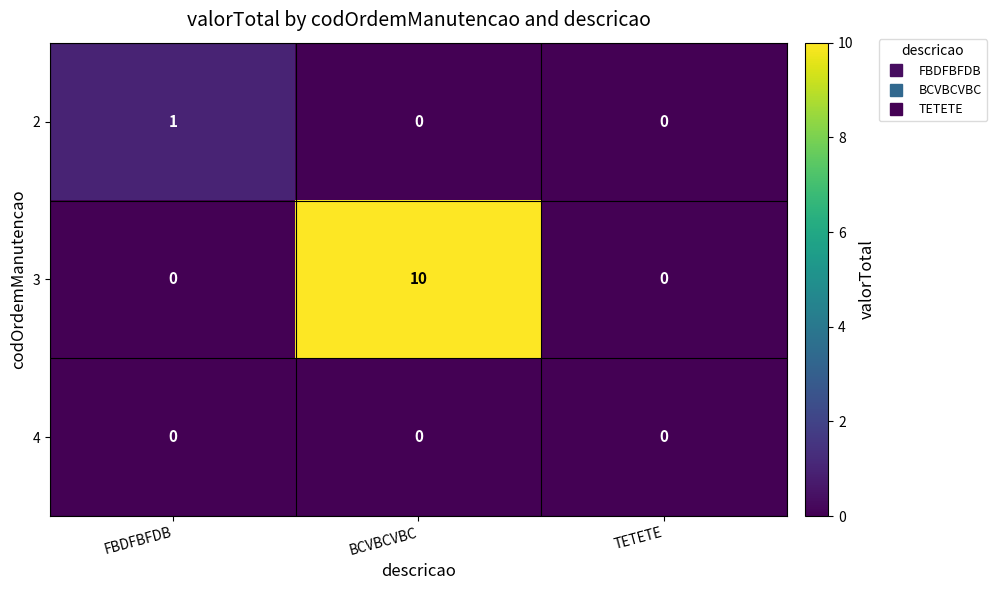

At how many categories does at least one series exceed 8?

1